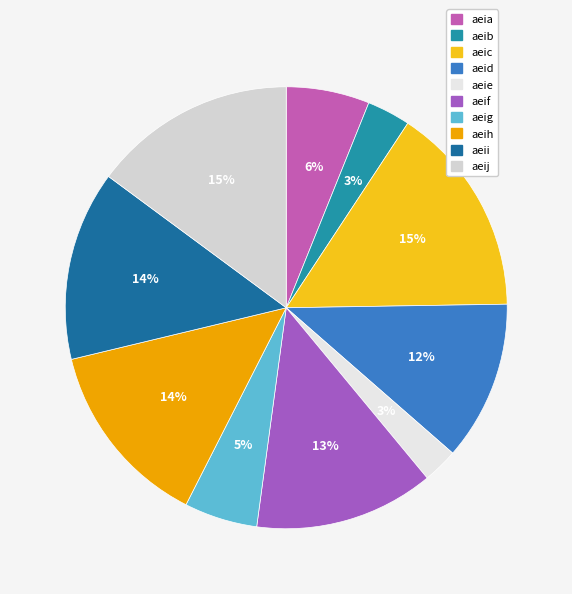

Count the number of slices in the pie.

10